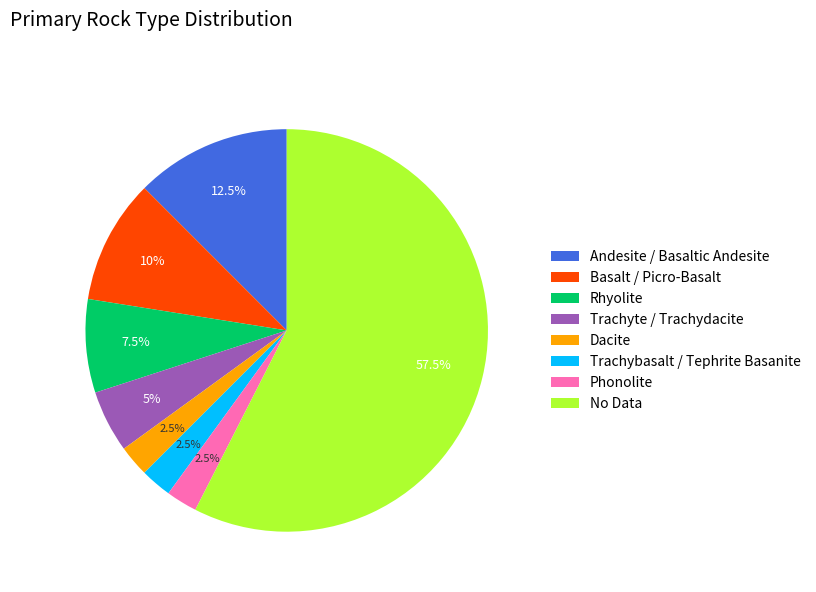

To the nearest percent, what is the average slice percentage?

12%